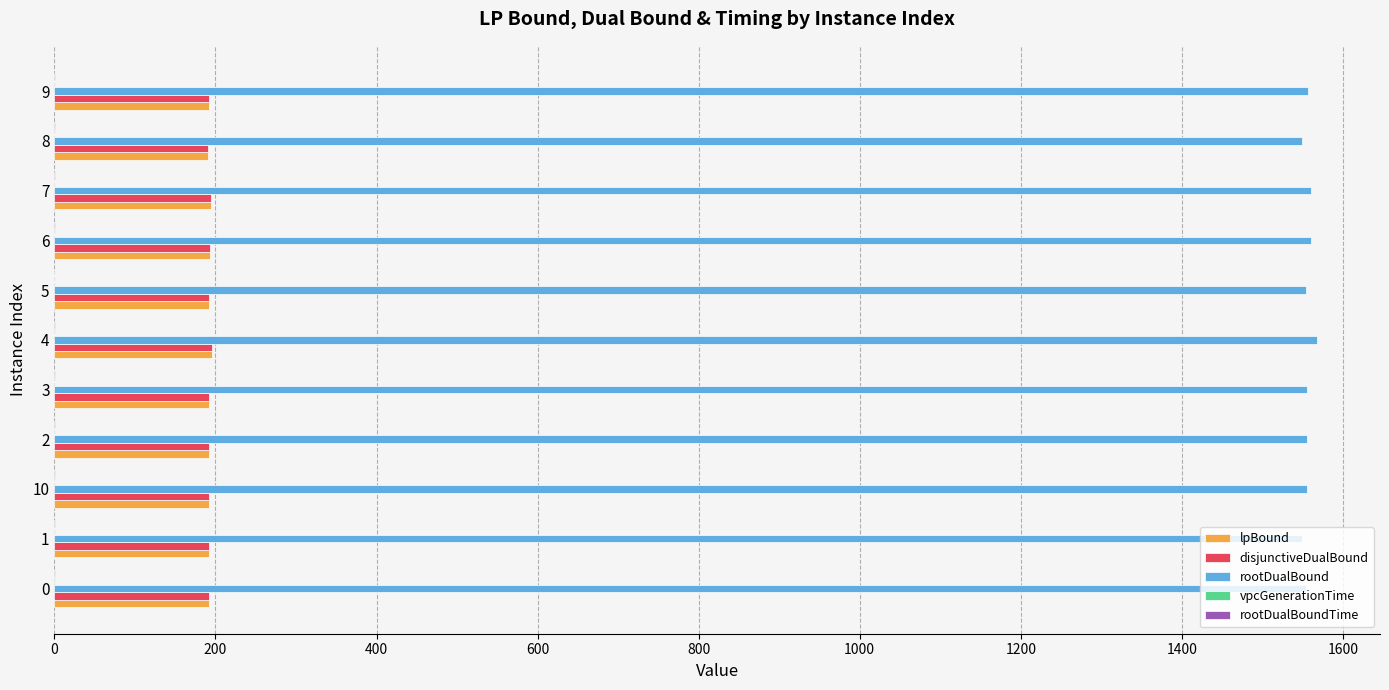

What is the greatest value displayed?

1567.7